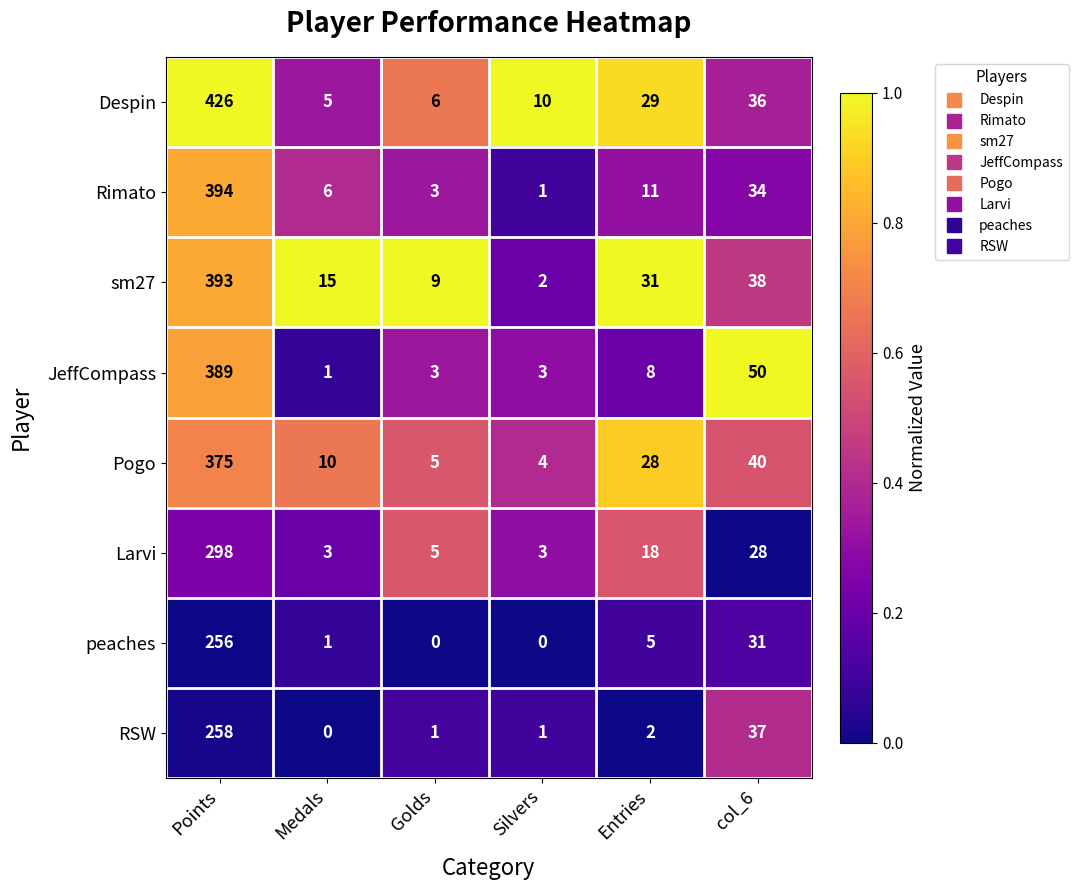

What is the total value across all series at Silvers?

24